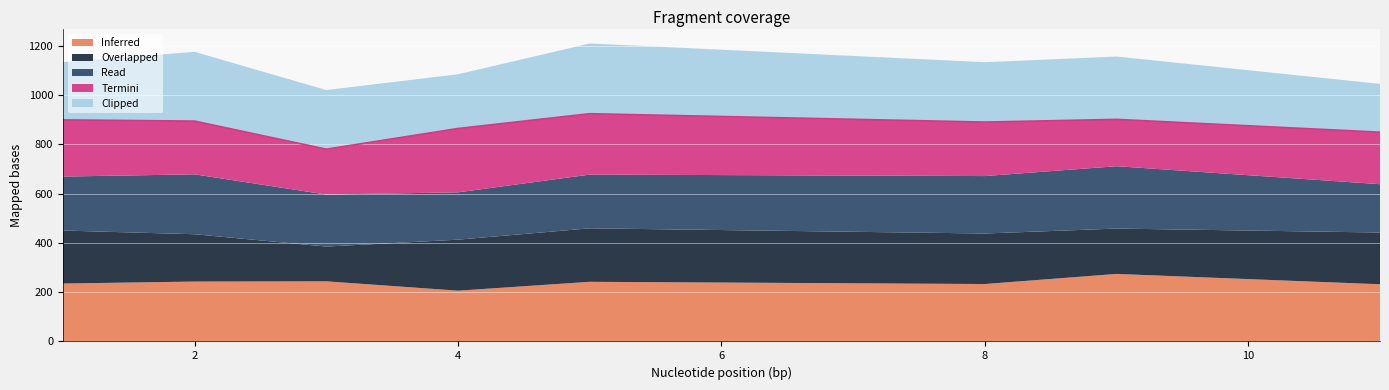

True or false: Overlapped and Termini intersect in this chart.

False